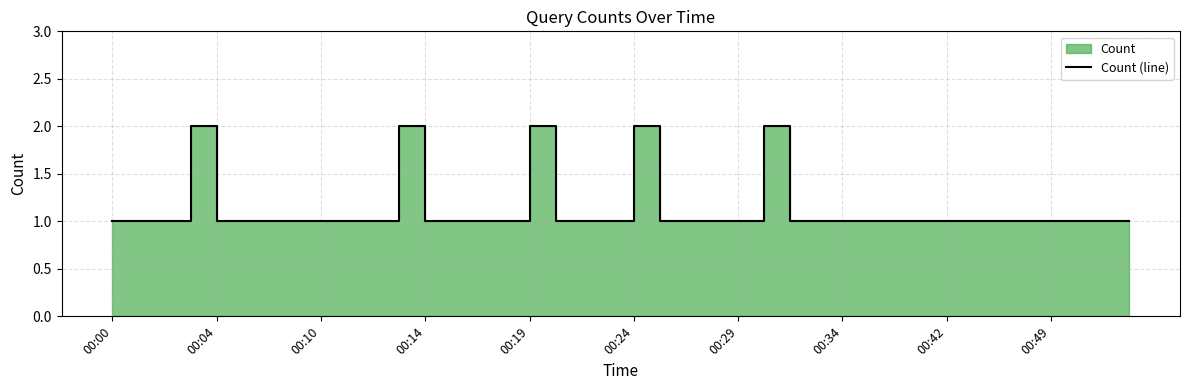

Approximately how many times larger is the value at 33 compared to 13?

1.0